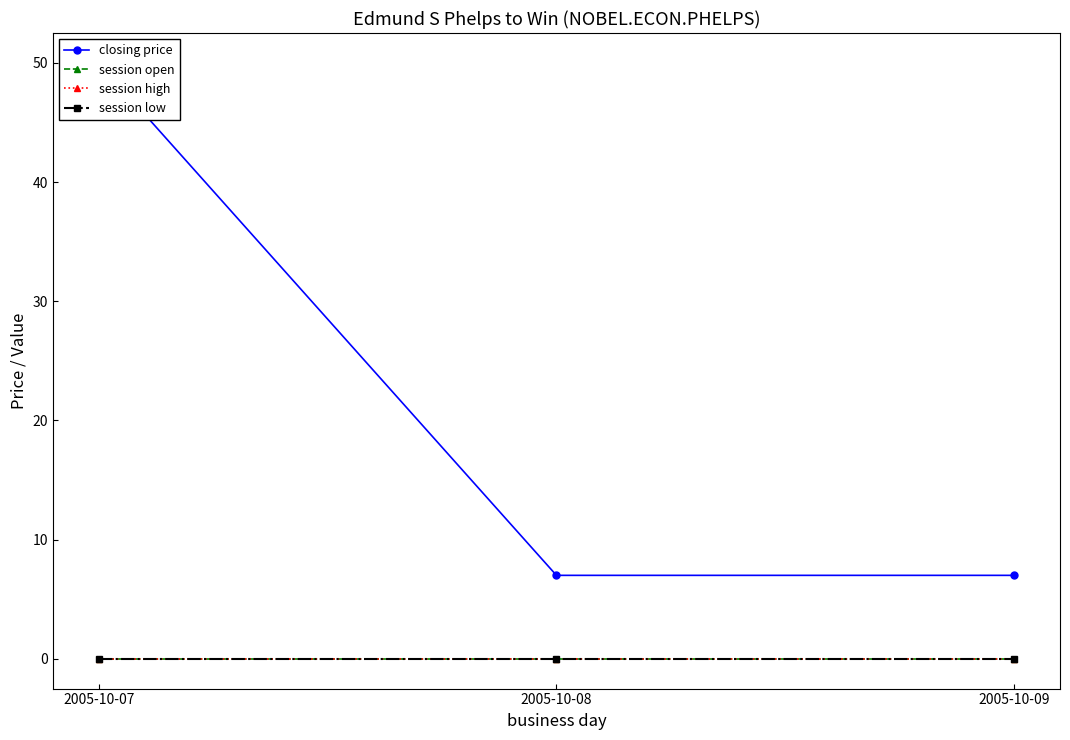

At how many categories does at least one series exceed 42?

1